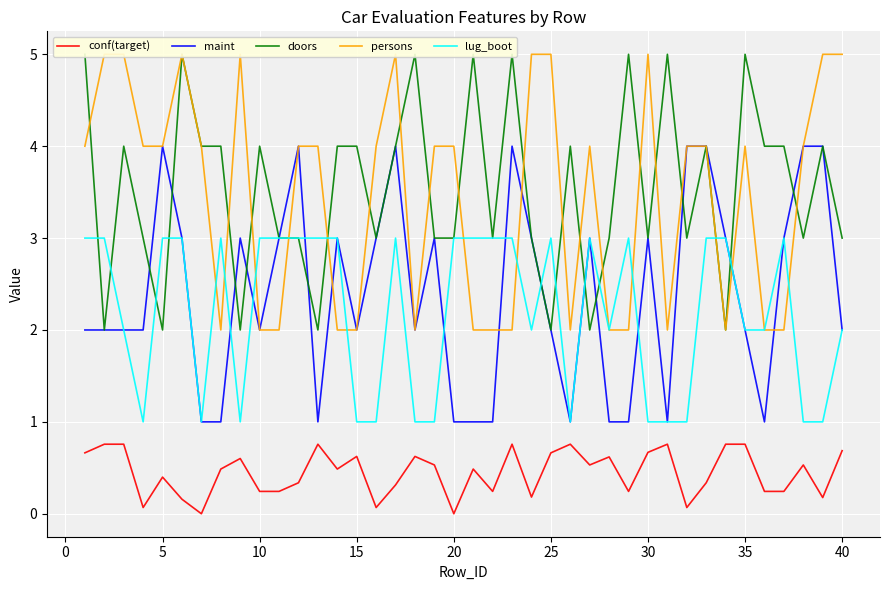

What is the difference between the maximum and minimum values in the maint series?

3.0